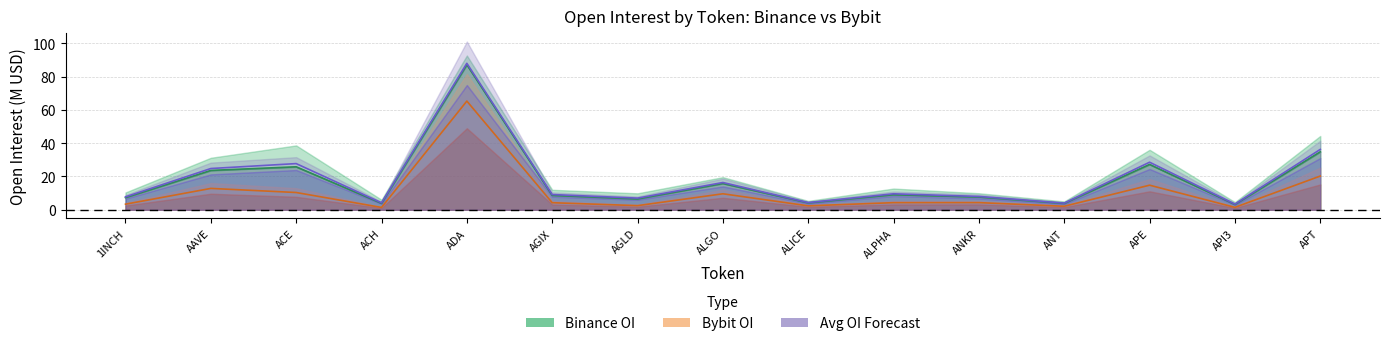

True or false: Bybit_OI and Binance_OI intersect in this chart.

False